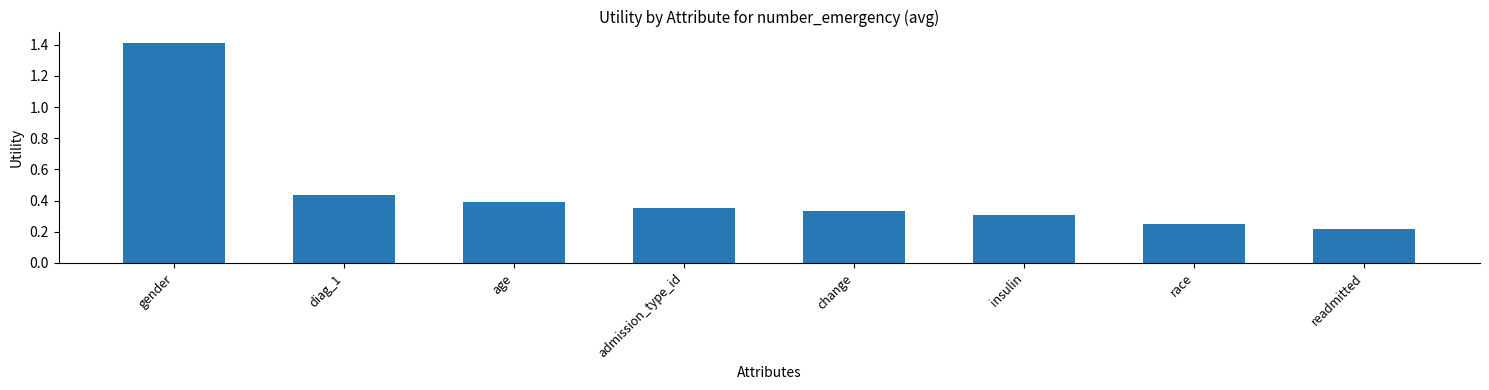

What is the label of the 4th bar from the left?

admission_type_id